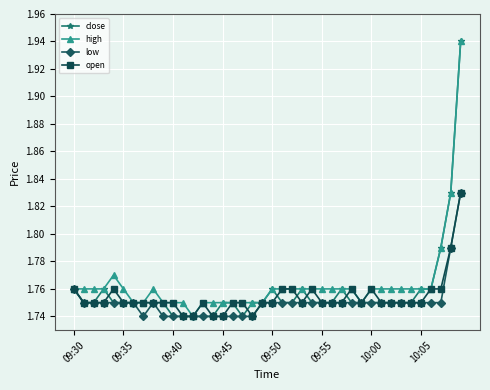

How many categories are shown in the chart?

40